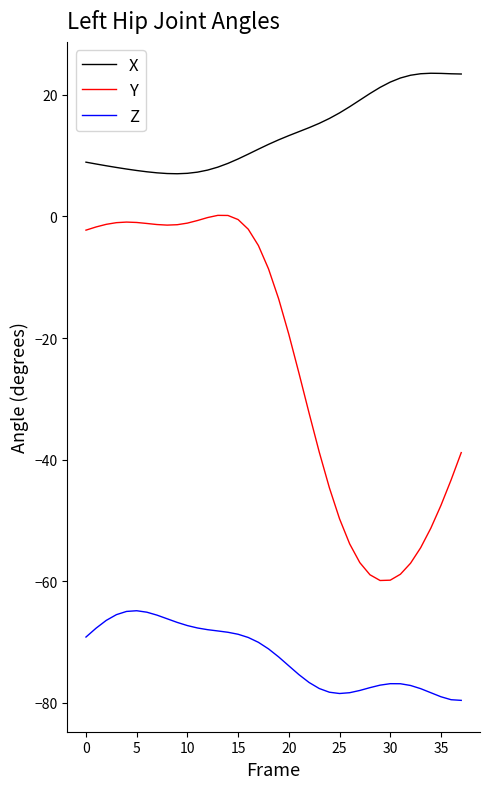

True or false: X and Y intersect in this chart.

False